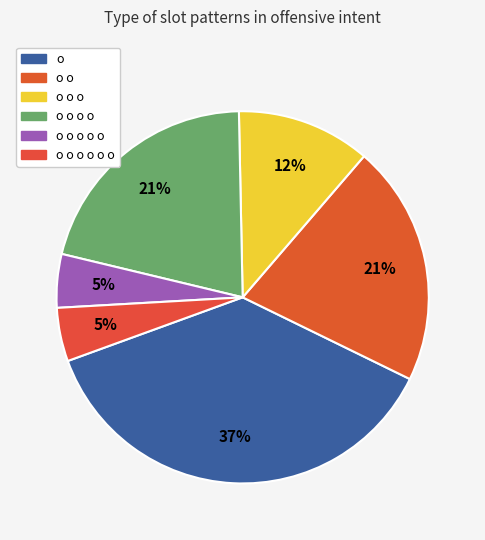

How many segments does this pie chart have?

6